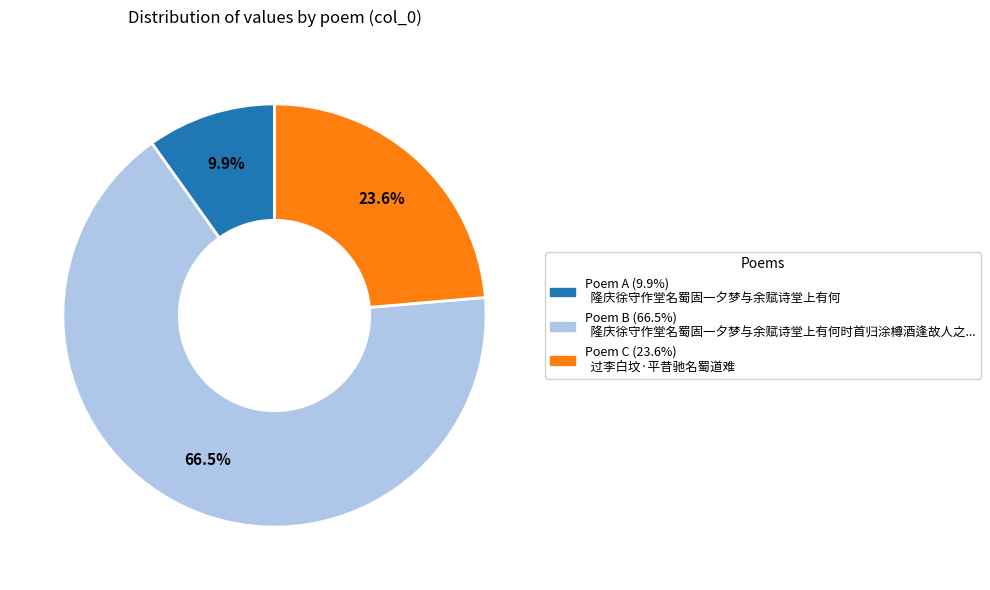

Is there any slice that represents more than half of the pie?

Yes